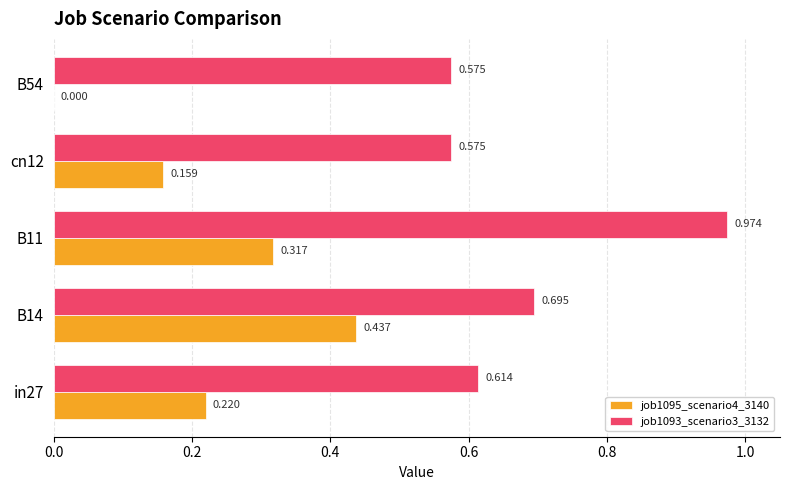

Is the value of job1093_scenario3_3132 at B11 greater than the value of job1095_scenario4_3140 at cn12?

Yes